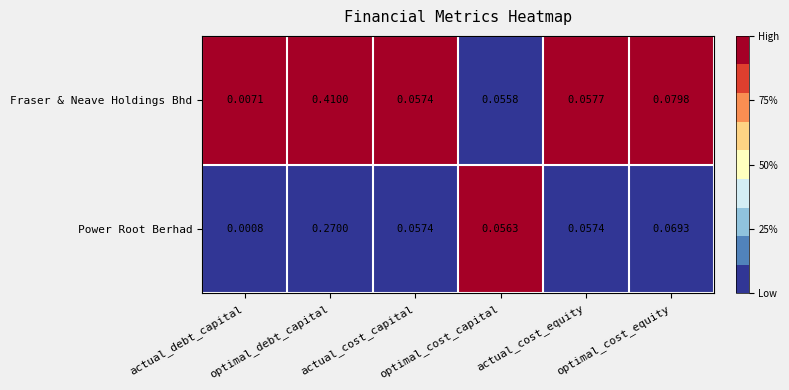

Rank the series by their maximum value, from highest to lowest.

Fraser & Neave Holdings Bhd, Power Root Berhad